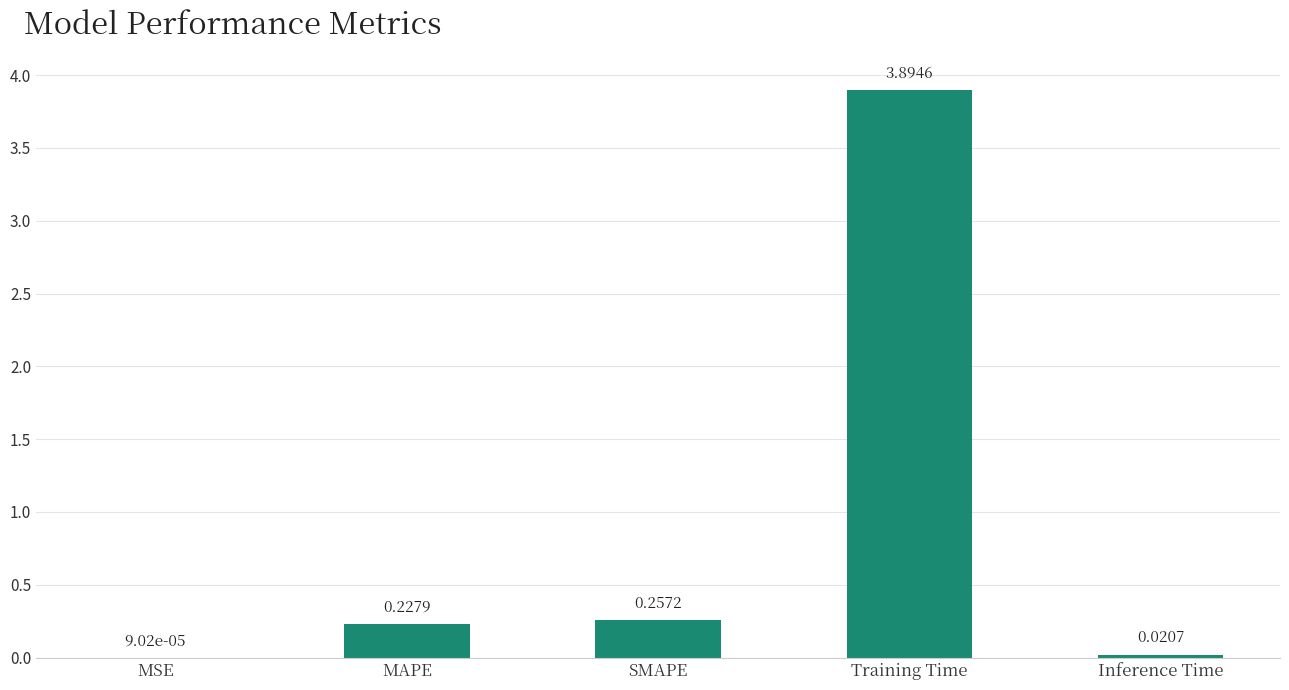

At which label is the value closest to 1?

SMAPE